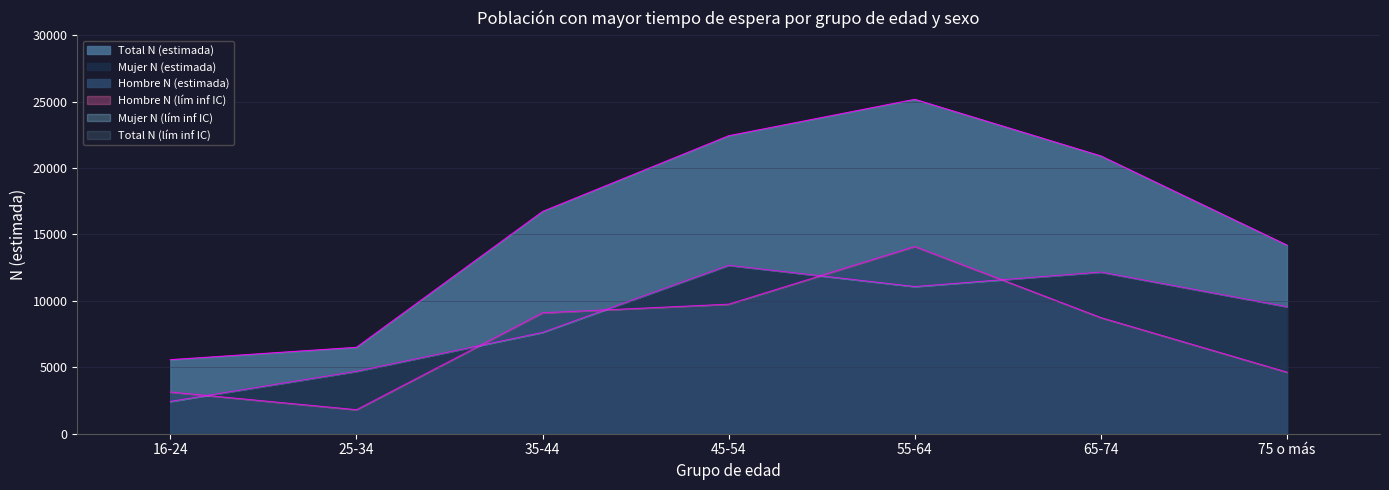

What is the difference between the maximum and minimum values in the Total N (estimada) series?

19600